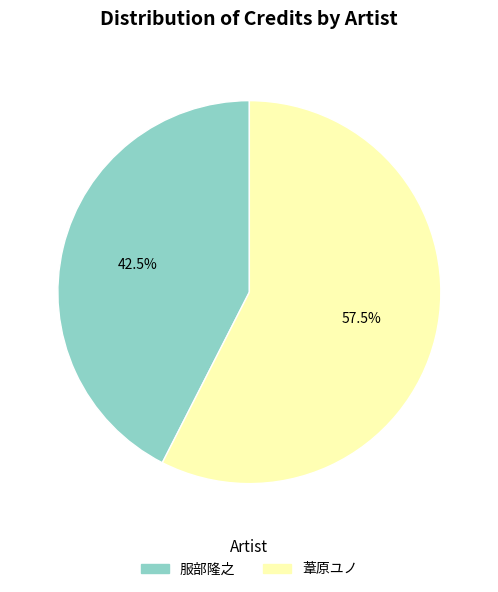

What is the ratio of the value at 服部隆之 to the value at 葦原ユノ?

0.7